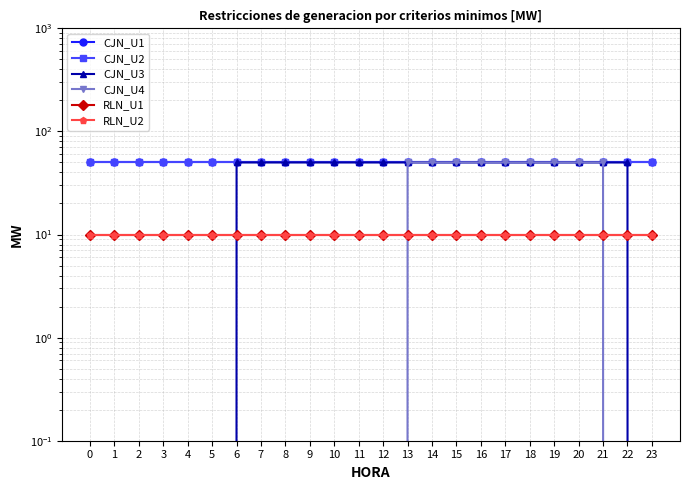

Between 1 and 14, which series saw the biggest shift?

CJN_U3